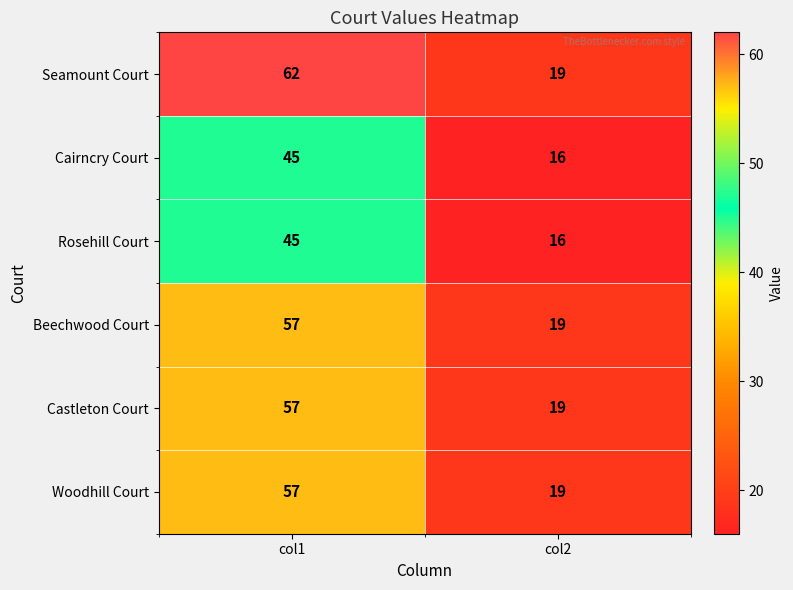

Which series has the widest spread of values?

Seamount Court